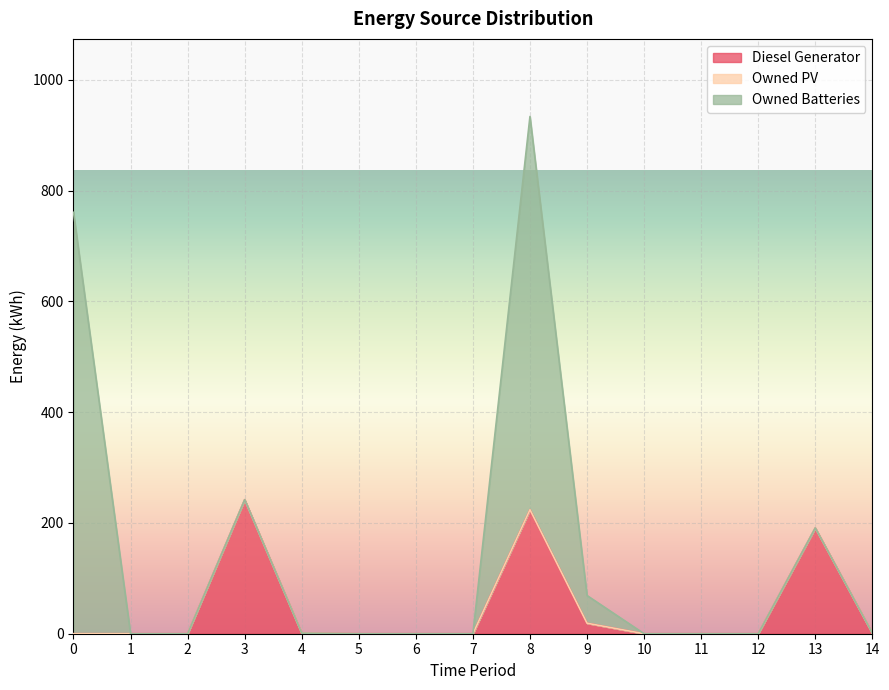

At how many categories does at least one series exceed 739?

1